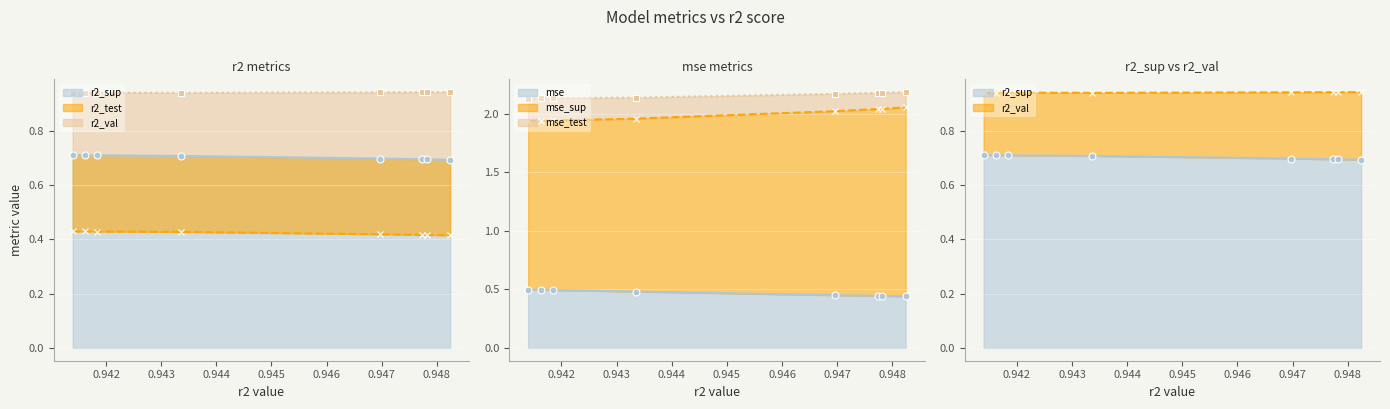

List the series in order of their peak value, lowest first.

r2_test, mse, r2_sup, r2_val, mse_sup, mse_test